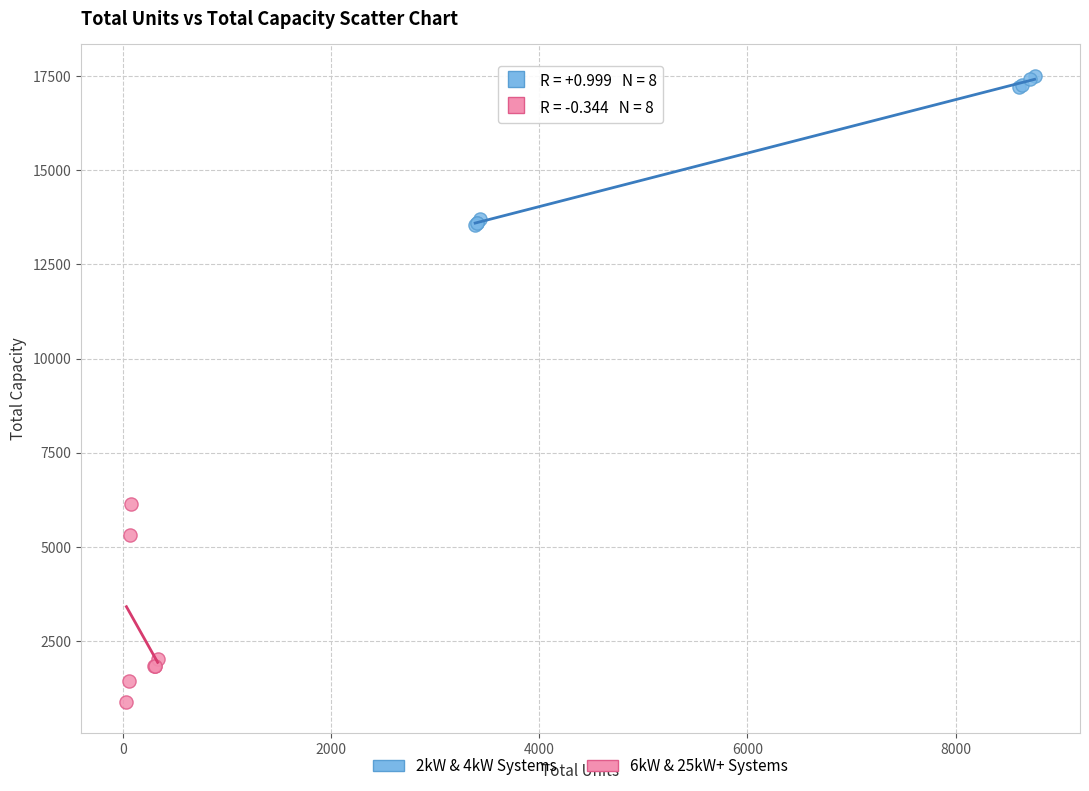

Which series contains the highest Y value?

2kW & 4kW Systems